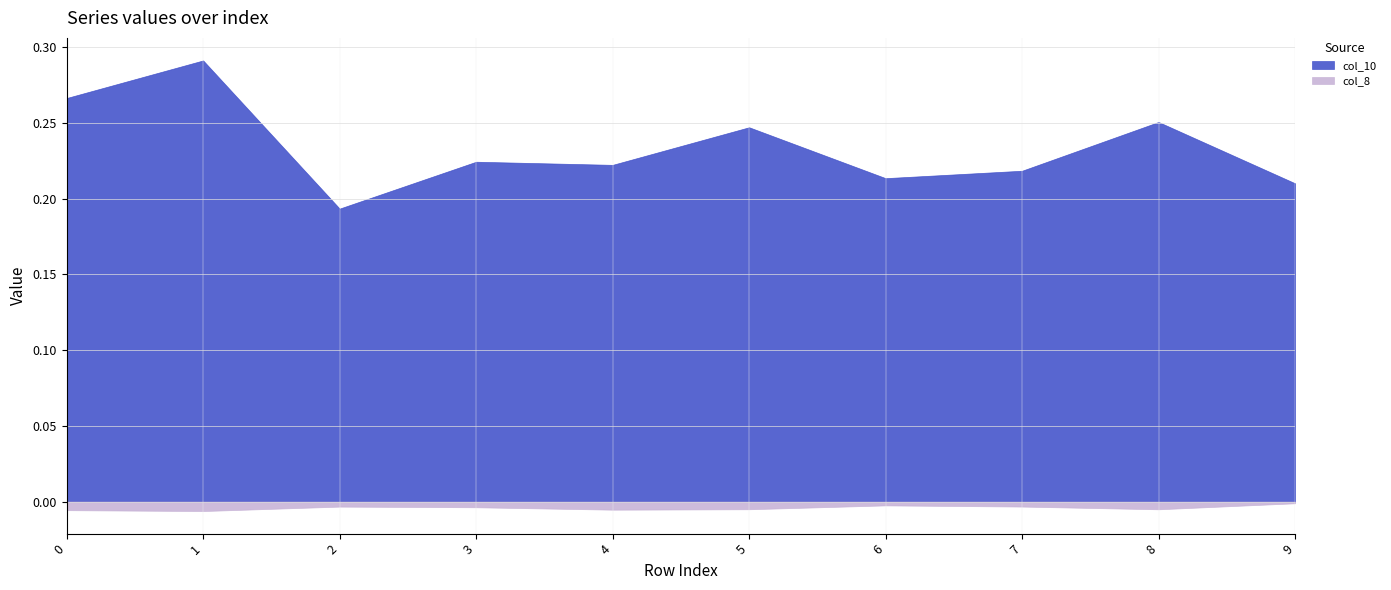

True or false: col_10 and col_8 cross at least once.

False